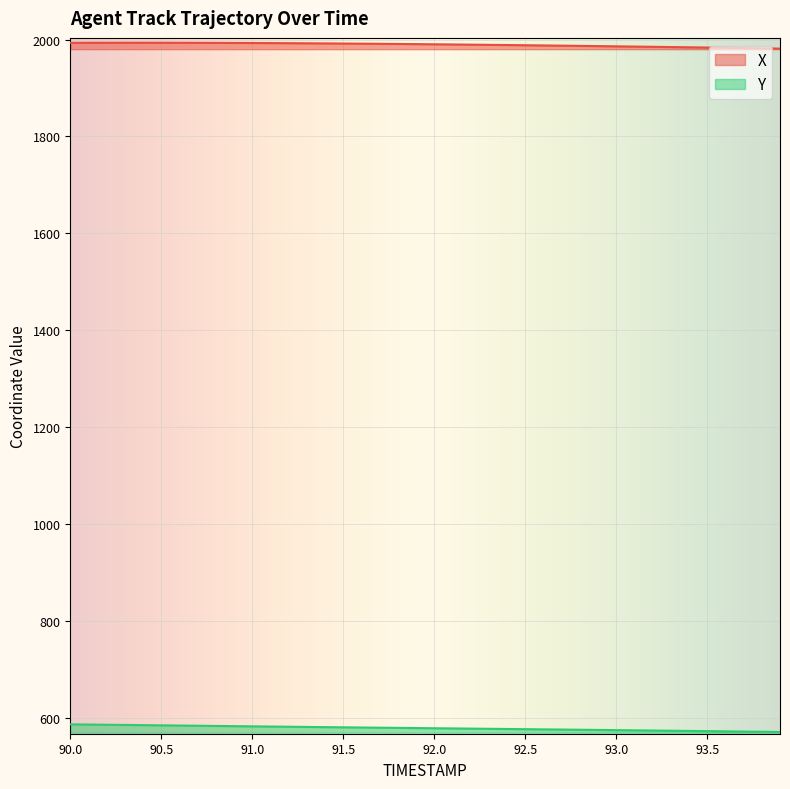

Reading left to right, list all the values displayed in this chart.

X: 90.0=1993.3	90.1=1993.4	90.2=1993.4	90.3=1993.5	90.4=1993.5	90.5=1993.4	90.6=1993.4	90.7=1993.3	90.8=1993.2	90.9=1993.1	91.0=1992.9	91.1=1992.8	91.2=1992.5	91.3=1992.3	91.4=1992.1	91.5=1991.8	91.6=1991.5	91.7=1991.3	91.8=1990.9	91.9=1990.6	92.0=1990.3	92.1=1989.9	92.2=1989.5	92.3=1989.1	92.4=1988.7	92.5=1988.3	92.6=1987.9	92.7=1987.5	92.8=1987.0	92.9=1986.5	93.0=1986.1	93.1=1985.6	93.2=1985.1	93.3=1984.6	93.4=1984.1	93.5=1983.5	93.6=1983.0	93.7=1982.5	93.8=1981.9	93.9=1981.3
Y: 90.0=586.5	90.1=586.1	90.2=585.7	90.3=585.3	90.4=584.9	90.5=584.5	90.6=584.1	90.7=583.6	90.8=583.2	90.9=582.8	91.0=582.4	91.1=582.0	91.2=581.6	91.3=581.2	91.4=580.8	91.5=580.4	91.6=580.0	91.7=579.6	91.8=579.2	91.9=578.8	92.0=578.5	92.1=578.1	92.2=577.7	92.3=577.3	92.4=576.9	92.5=576.5	92.6=576.1	92.7=575.8	92.8=575.4	92.9=575.0	93.0=574.6	93.1=574.2	93.2=573.8	93.3=573.3	93.4=572.9	93.5=572.5	93.6=572.1	93.7=571.6	93.8=571.2	93.9=570.7